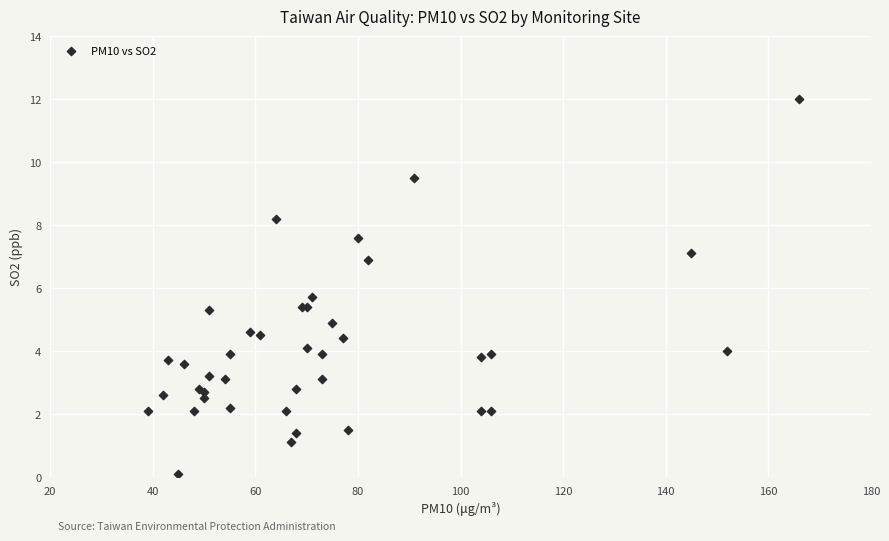

What Y value in the scatter plot is closest to 6?

5.7